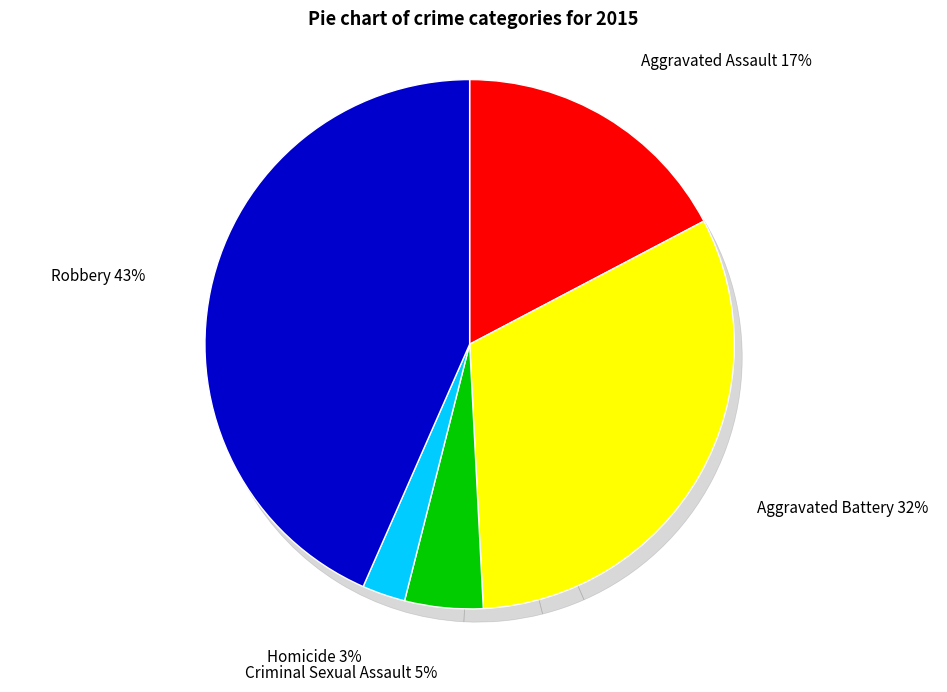

What percentage is the Robbery slice, to the nearest percent?

43%